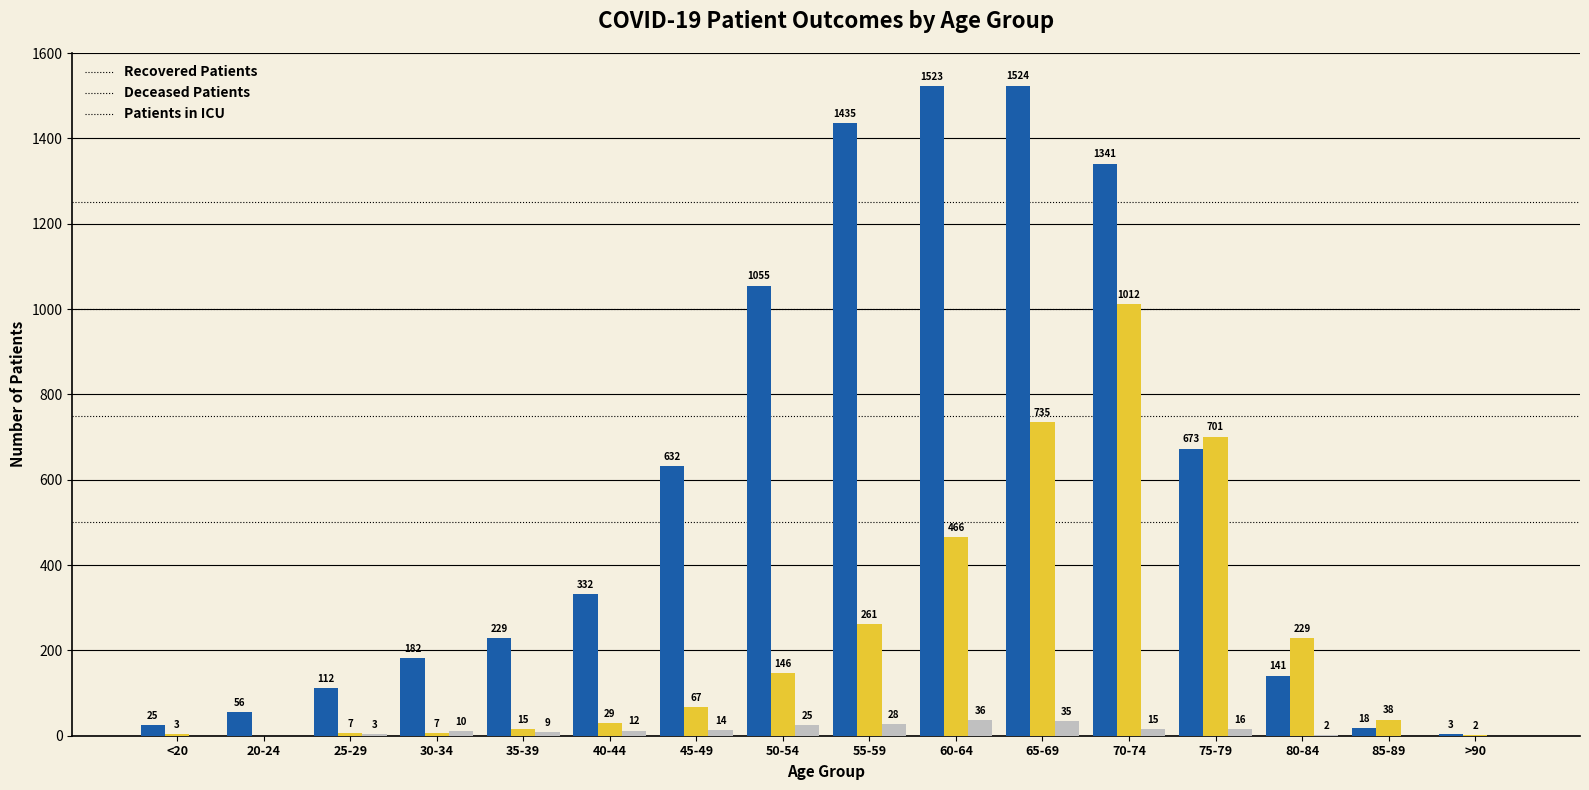

What is the greatest value displayed?

1524